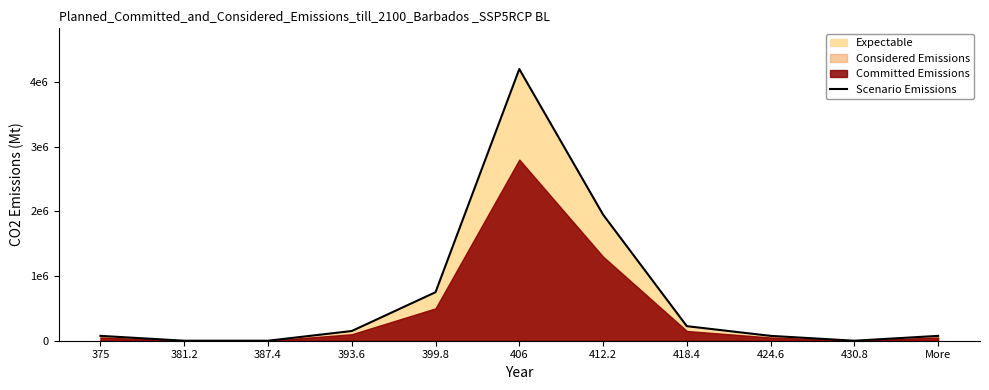

Rank the categories by value from lowest to highest.

381.2, 387.4, 430.8, 375, 424.6, More, 393.6, 418.4, 399.8, 412.2, 406